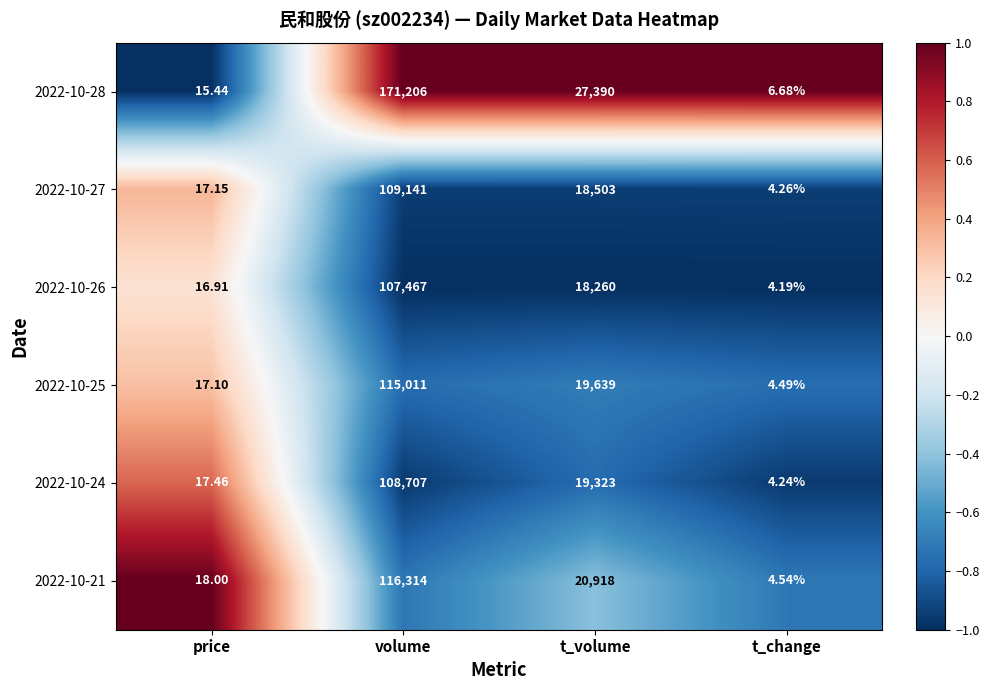

How many distinct data groups are displayed?

6